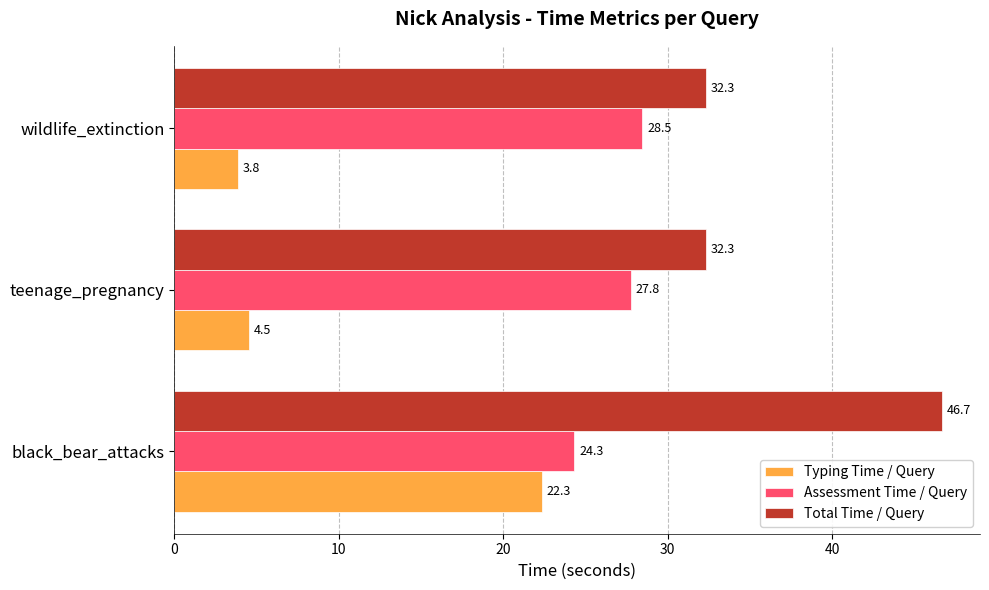

Which series has the widest spread of values?

Typing Time / Query